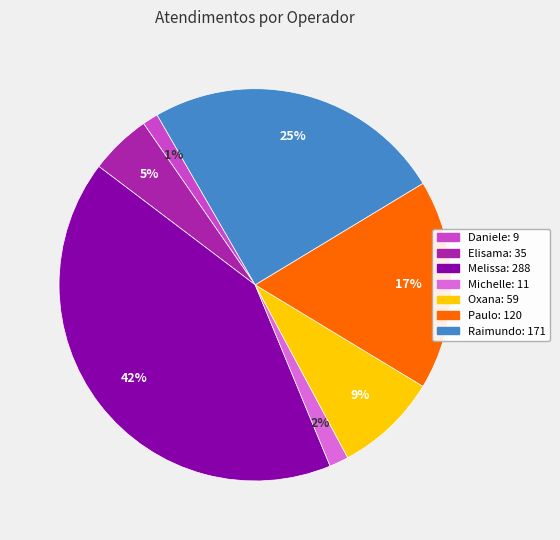

Is there a majority slice in this chart?

No